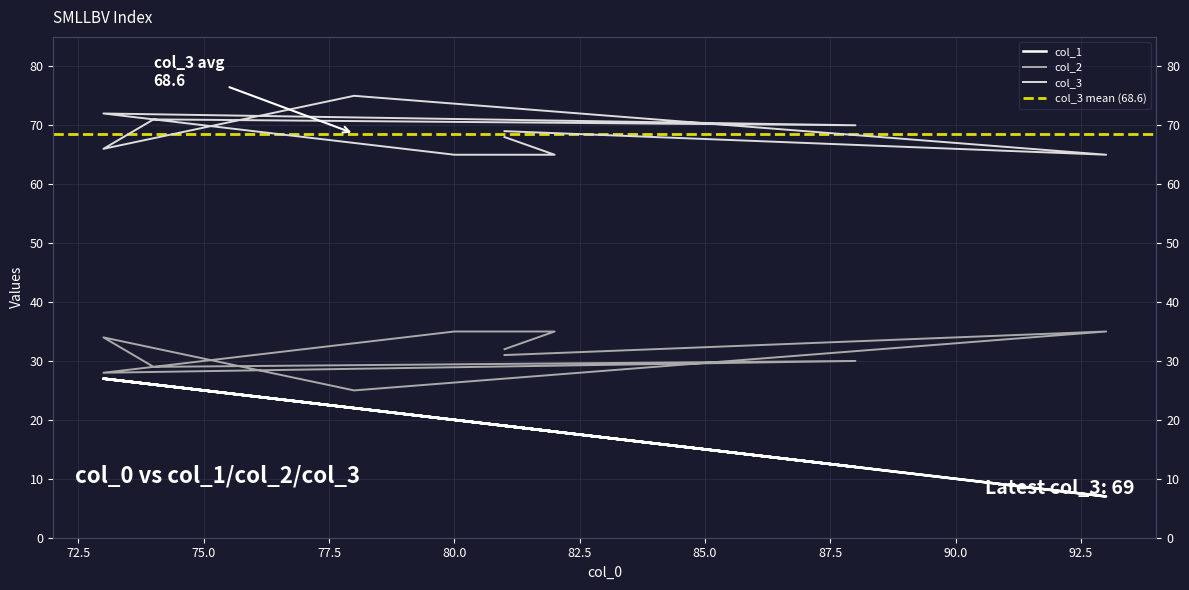

What is the average value of the col_1 series?

20